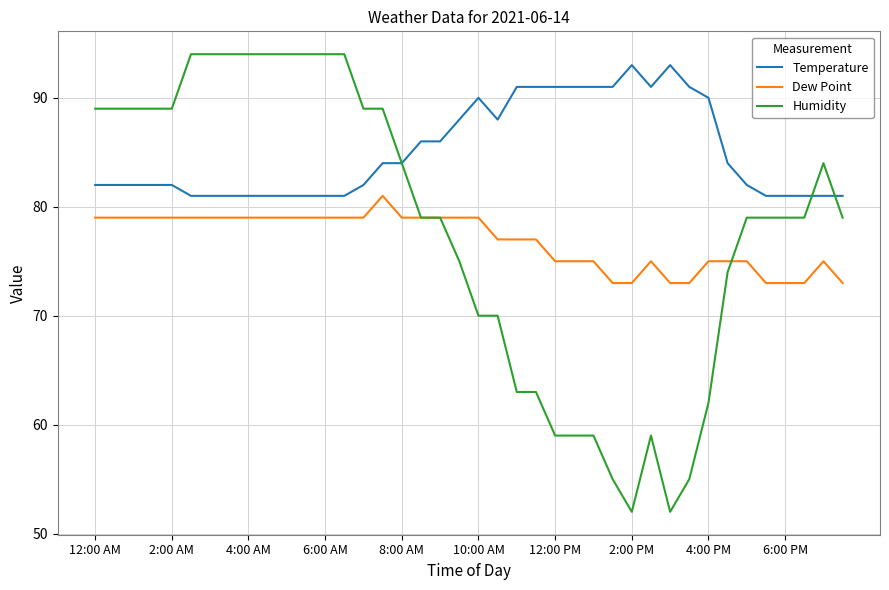

True or false: Temperature and Dew Point intersect in this chart.

False